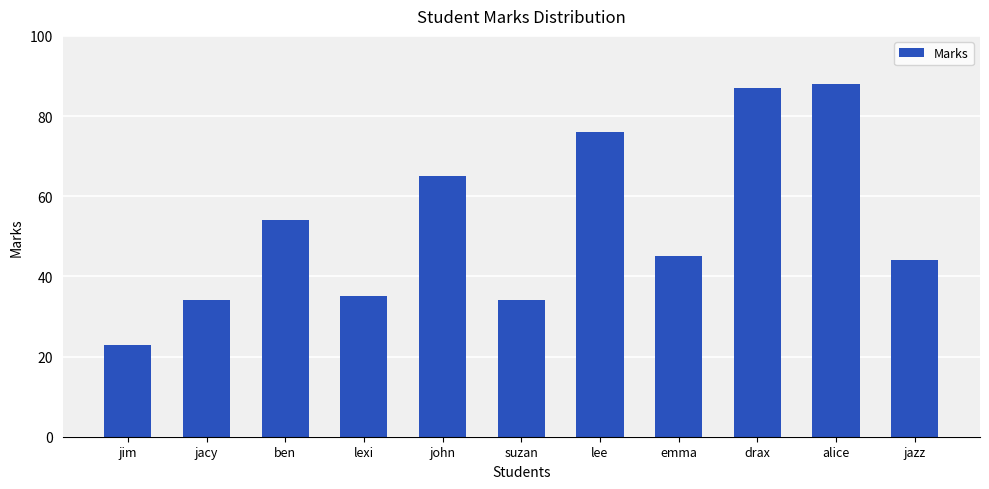

Is it true that the value at suzan is 34?

True